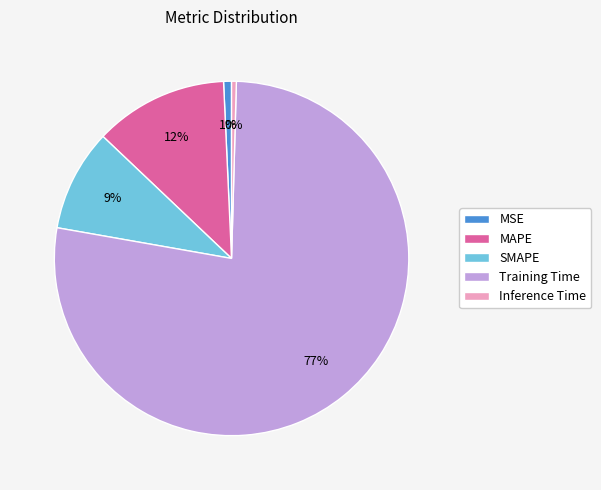

Which category accounts for the majority?

Training Time